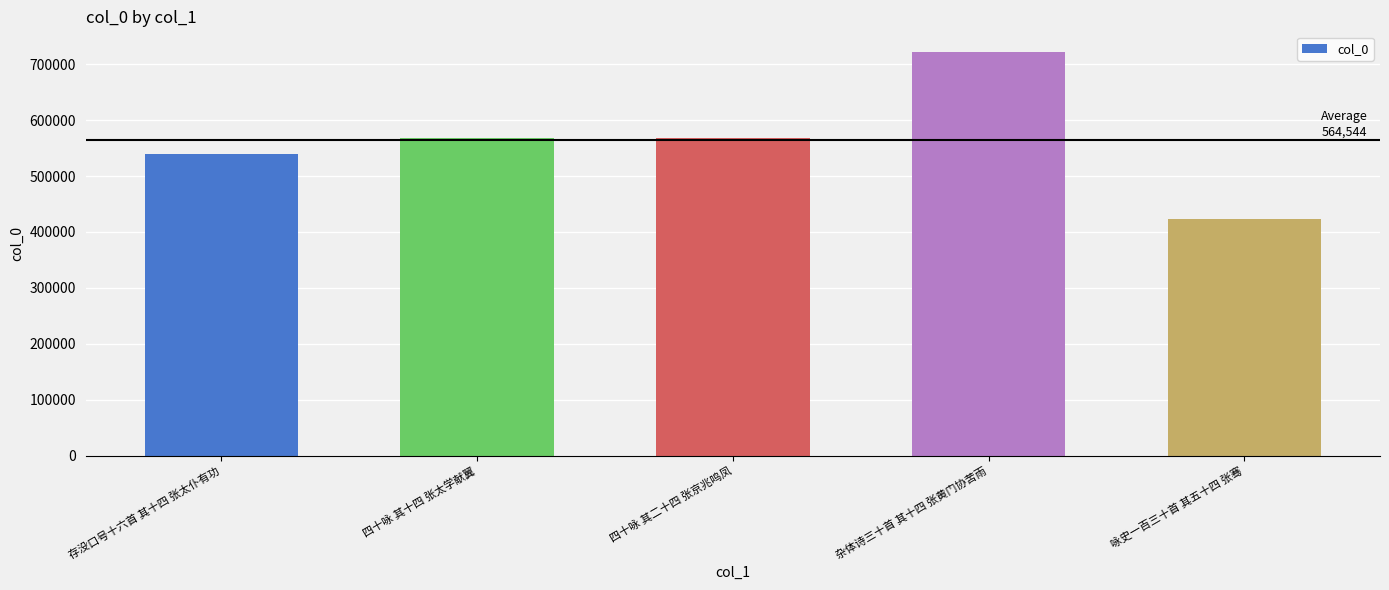

Between 咏史一百三十首 其五十四 张骞 and 存没口号十六首 其十四 张太仆有功, which is larger?

存没口号十六首 其十四 张太仆有功